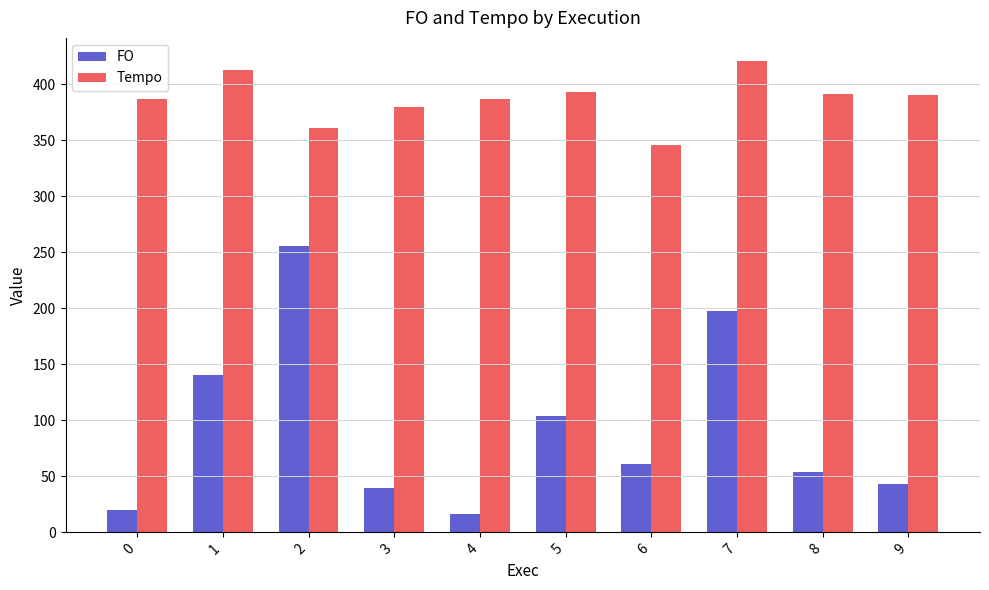

What are all the series names shown in the legend?

FO, Tempo